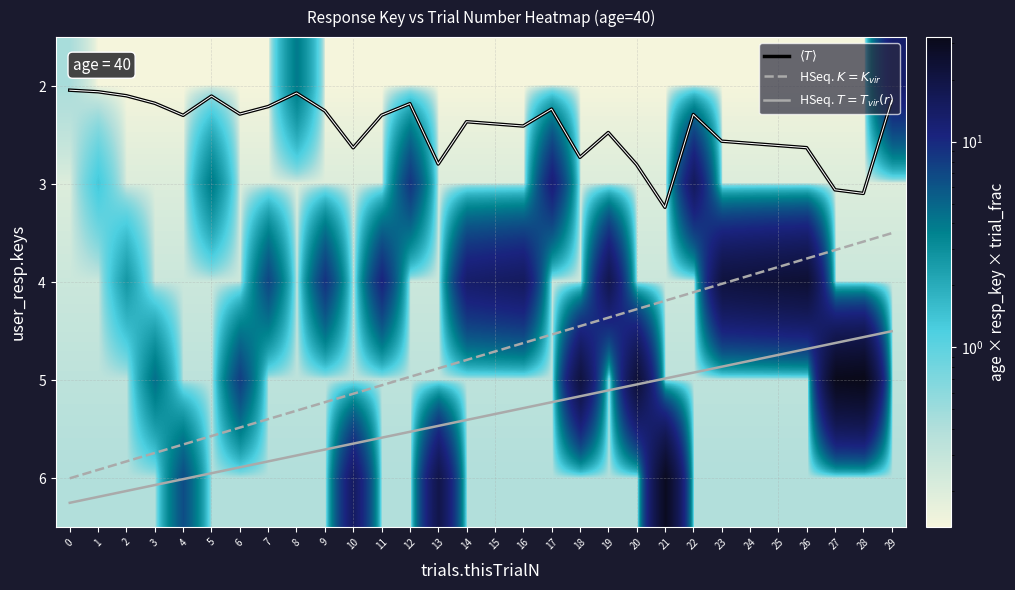

List the labels in order of 4 value, smallest first.

0, 1, 3, 4, 5, 6, 8, 10, 12, 13, 17, 18, 20, 21, 22, 27, 28, 29, 2, 7, 9, 11, 14, 15, 16, 19, 23, 24, 25, 26